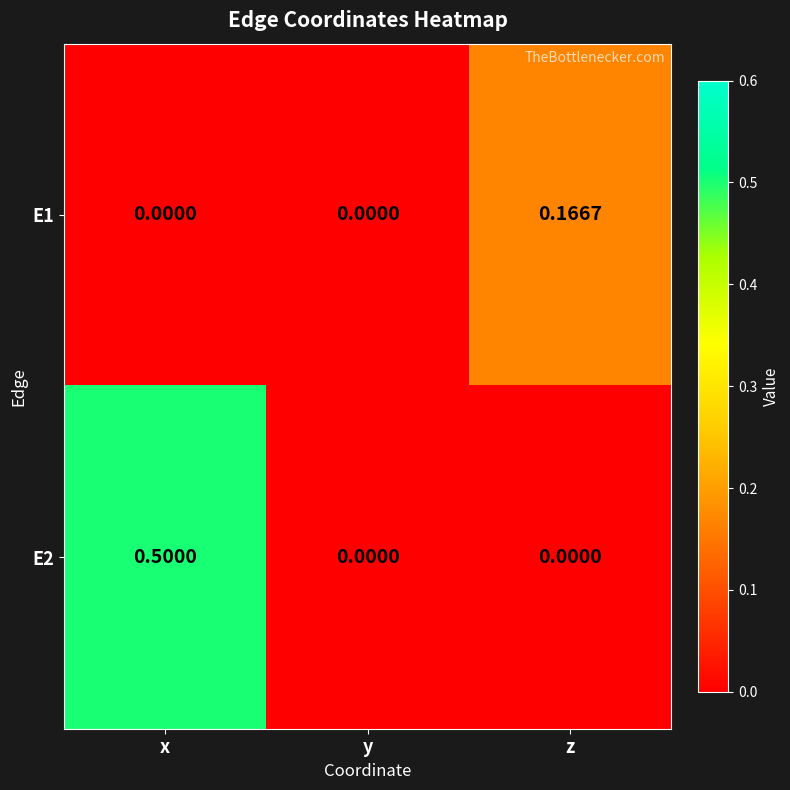

At which category is the sum across all series the highest?

x